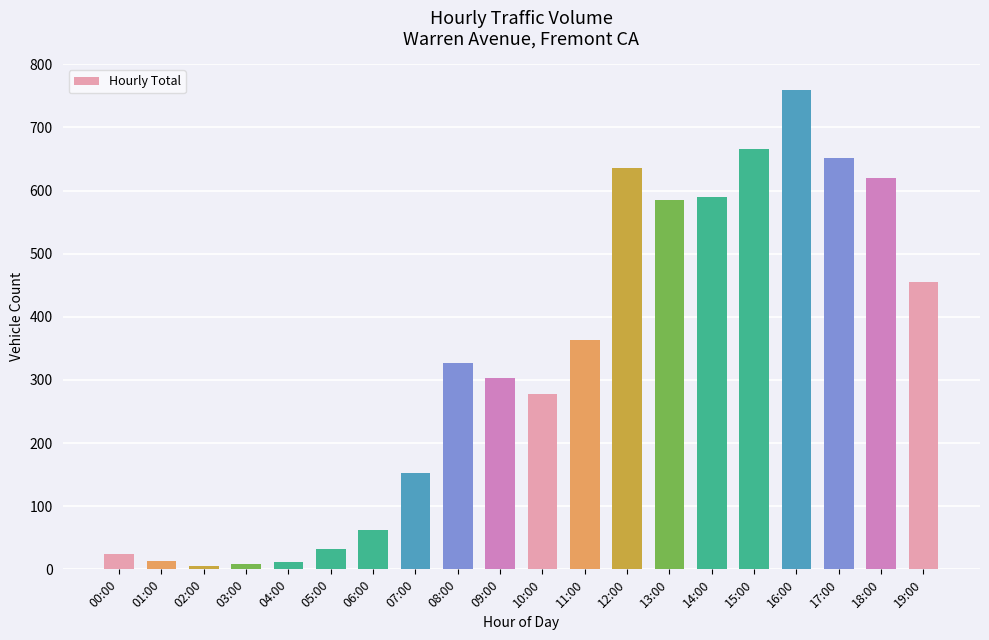

Which has a higher value, 09:00 or 07:00?

09:00